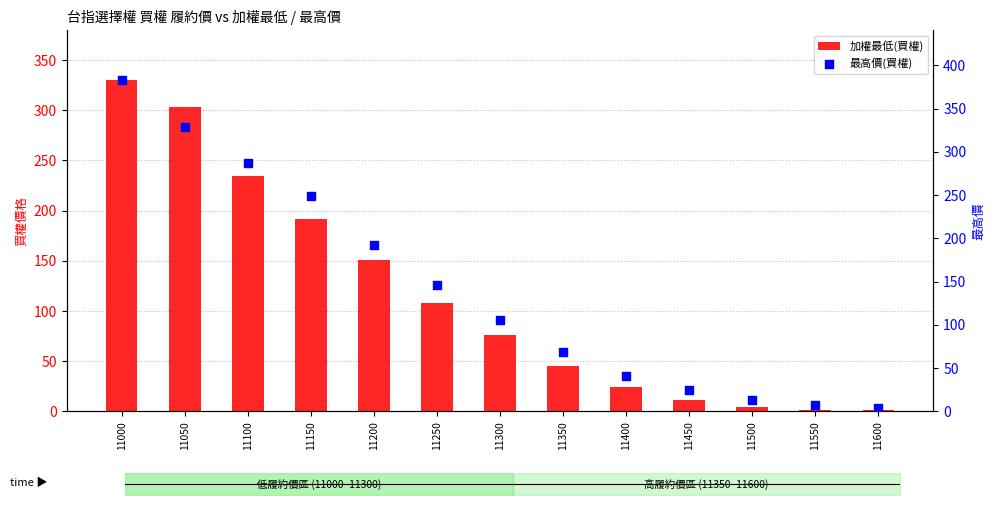

Which series has the largest total across all categories?

最高價(買權)